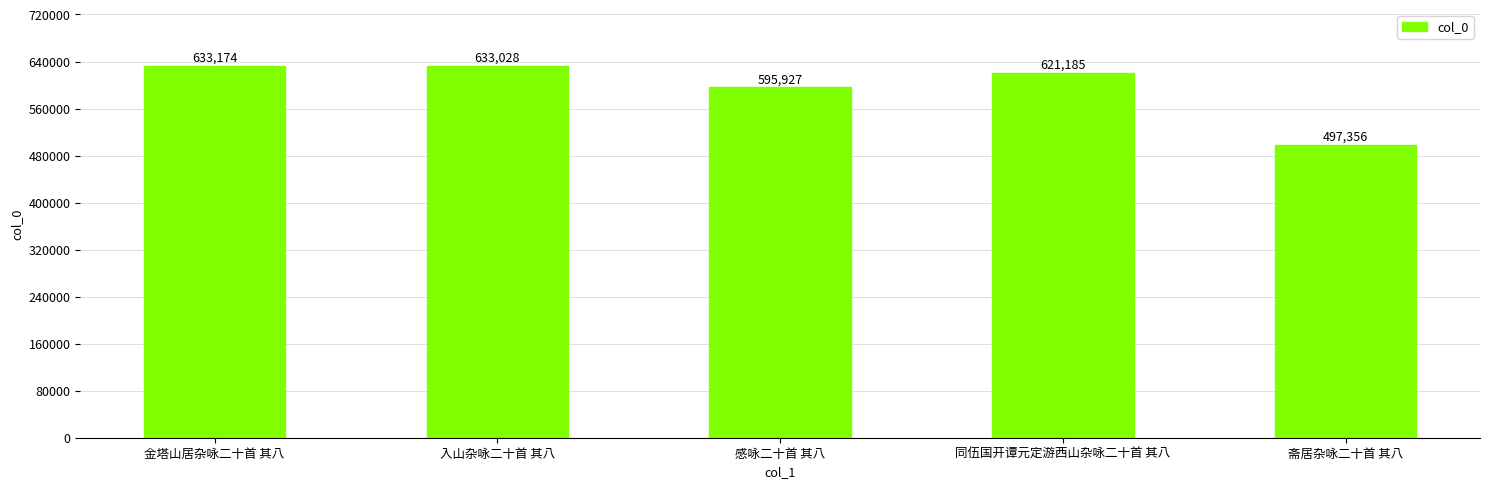

Count the number of categories in the chart.

5